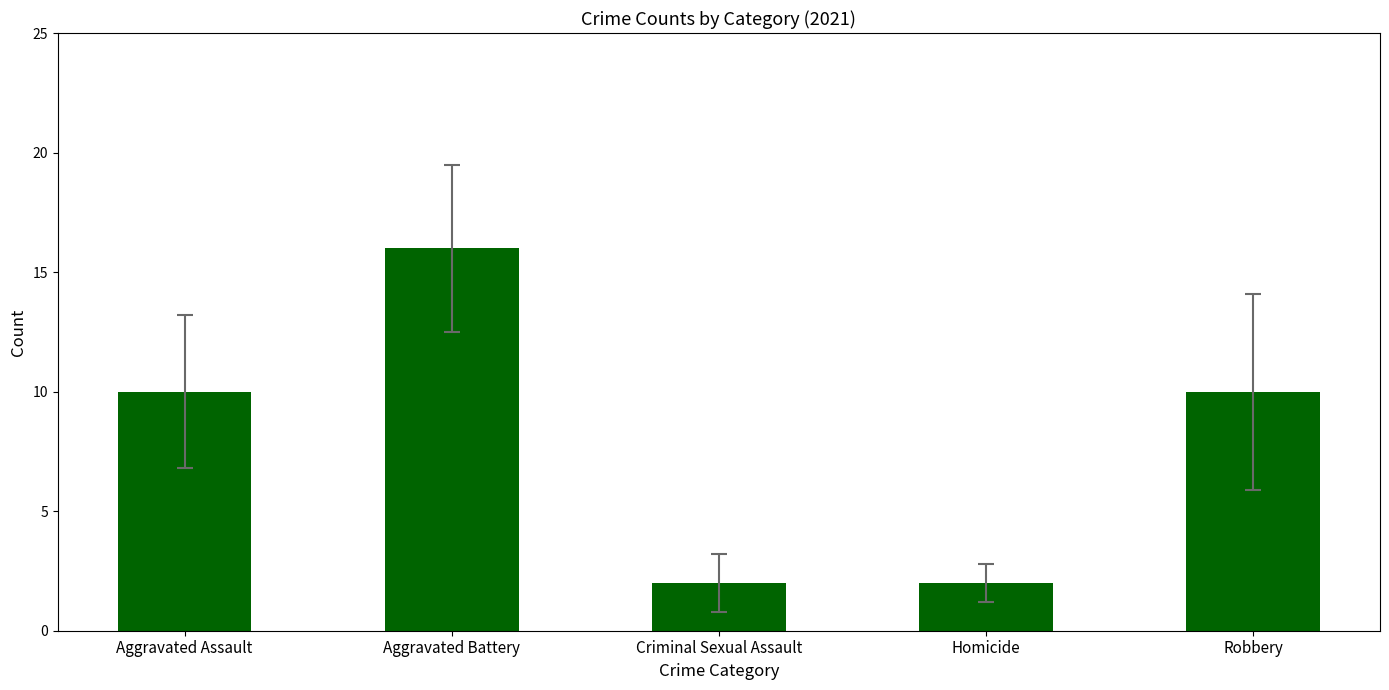

What is the smallest value displayed?

2